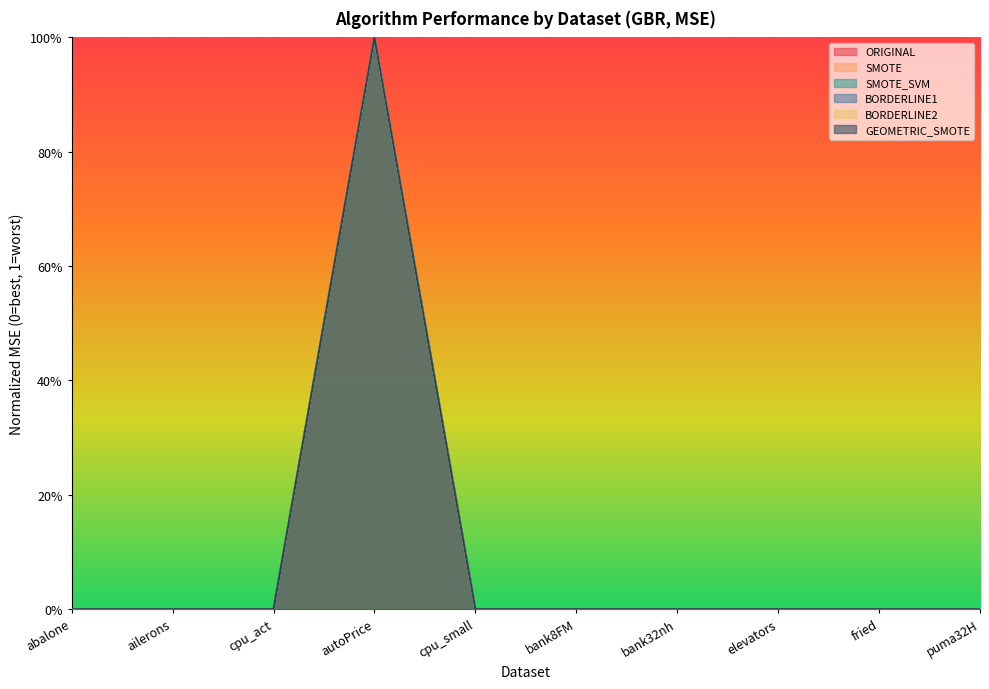

Which series has the largest total across all categories?

SMOTE